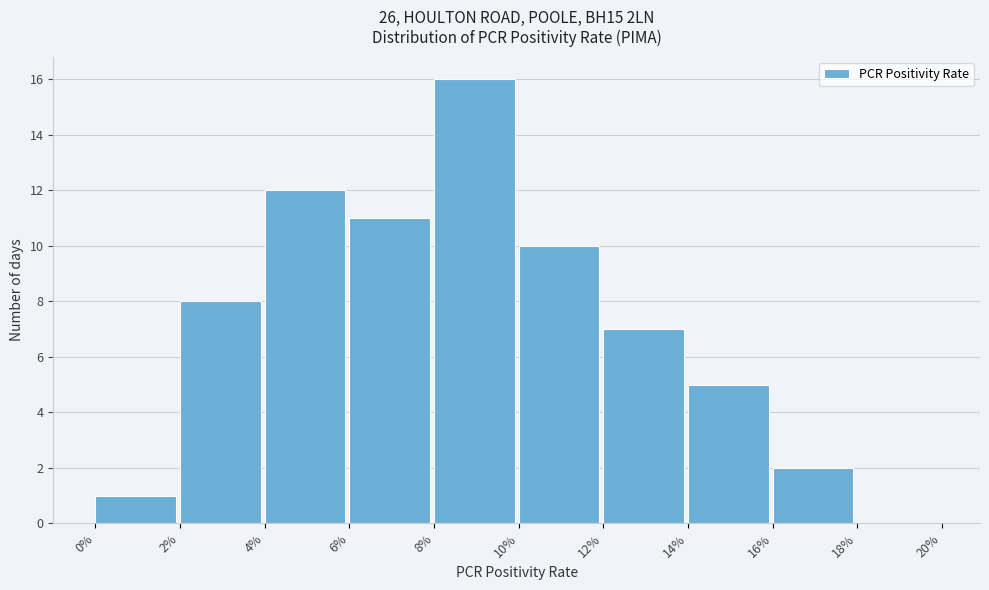

Reading right to left, extract all data points from this chart.

18%=0	16%=2	14%=5	12%=7	10%=10	8%=16	6%=11	4%=12	2%=8	0%=1